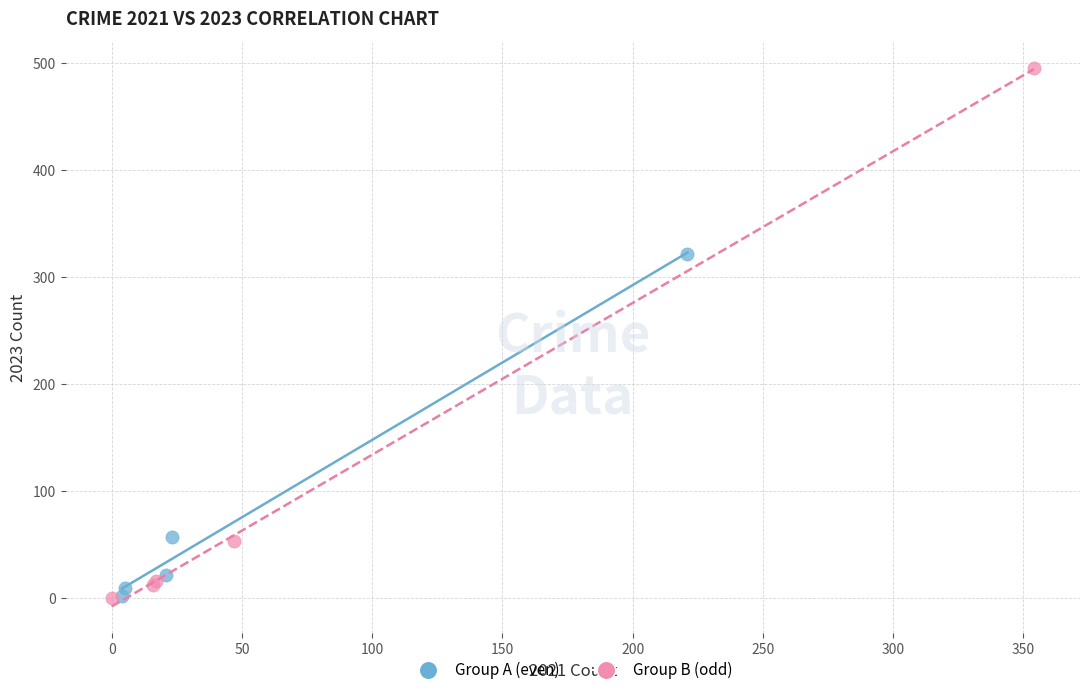

What are all the series names shown in the legend?

Group A (even), Group B (odd)